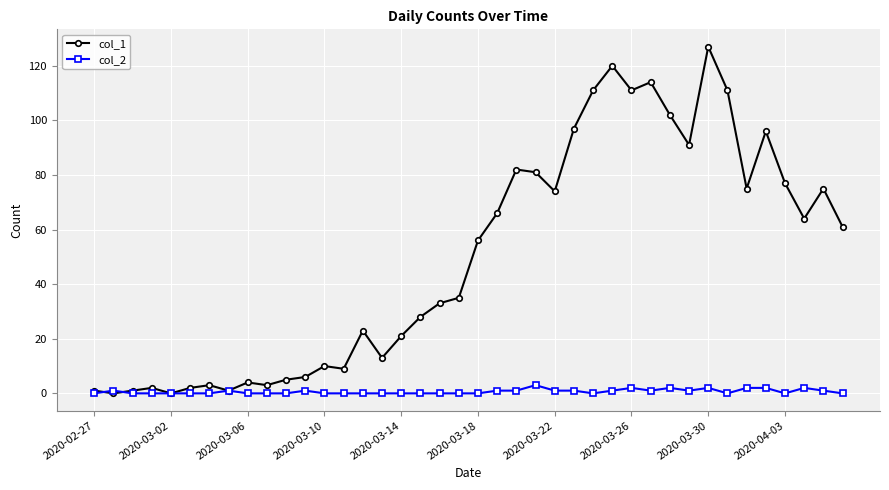

Reading left to right, extract all data points from this chart.

col_1: 1	0	1	2	0	2	3	1	4	3	5	6	10	9	23	13	21	28	33	35	56	66	82	81	74	97	111	120	111	114	102	91	127	111	75	96	77	64	75	61
col_2: 0	1	0	0	0	0	0	1	0	0	0	1	0	0	0	0	0	0	0	0	0	1	1	3	1	1	0	1	2	1	2	1	2	0	2	2	0	2	1	0